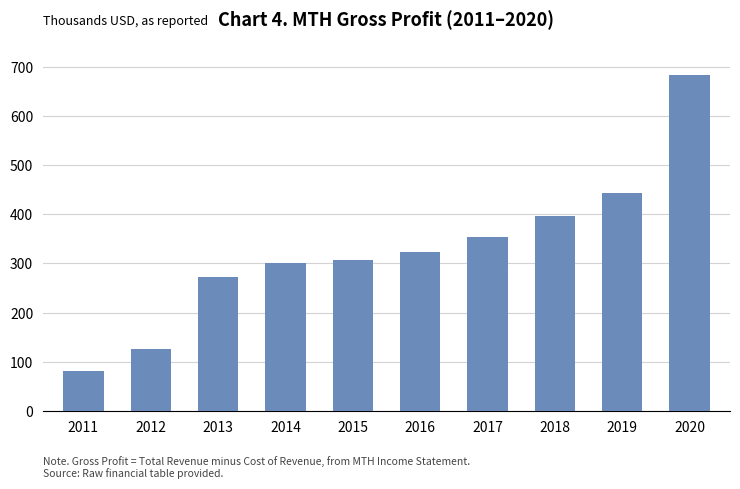

What is the value of the 10th bar from the left?

683000